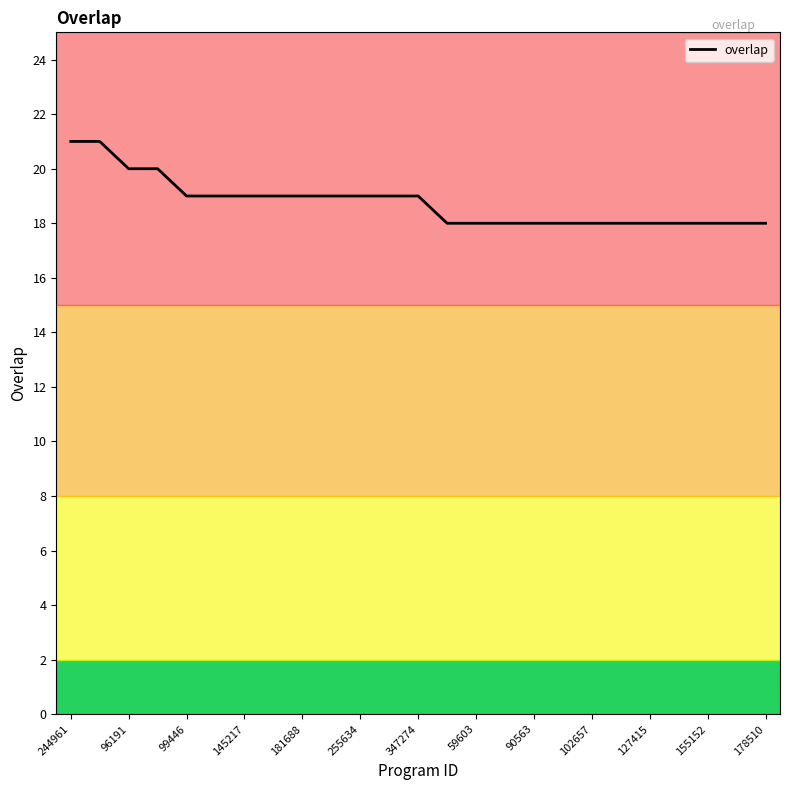

What is the minimum value shown in the chart?

18